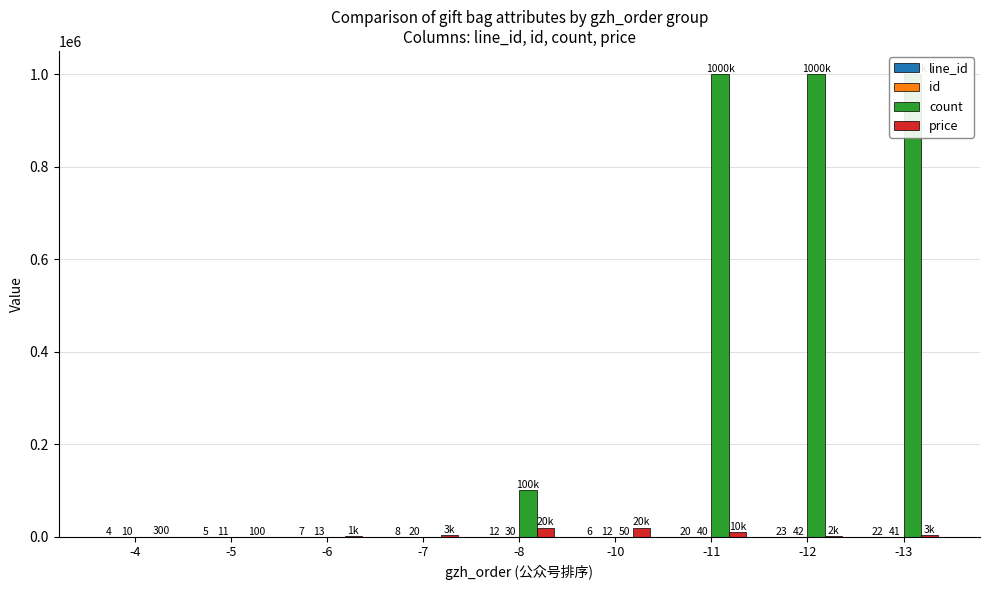

What is the sum of all line_id values?

107